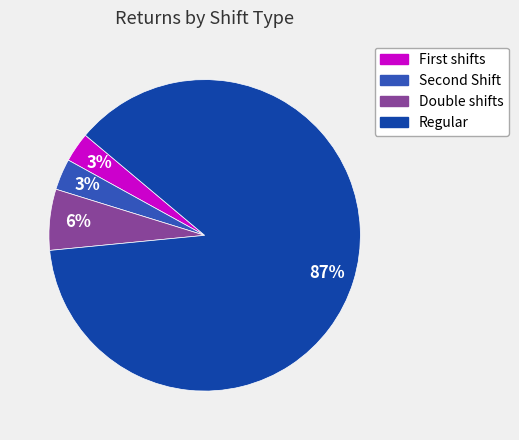

Which slice is the largest?

Regular